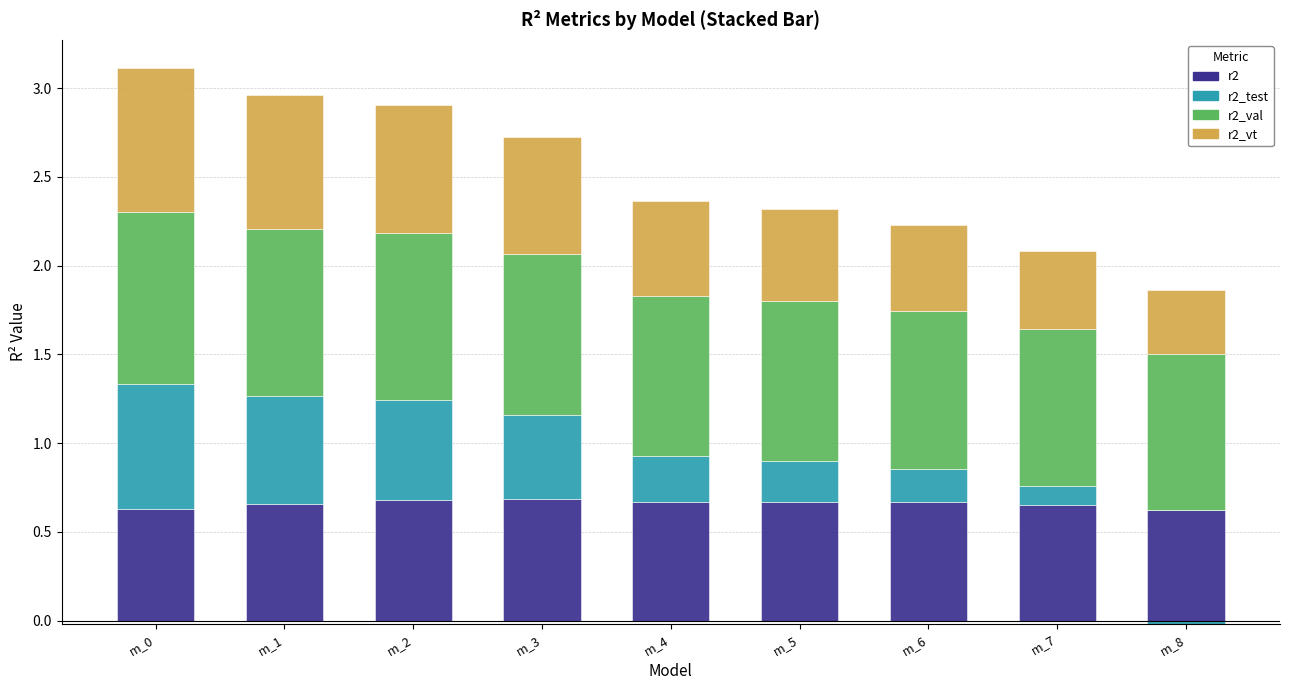

Where is r2_vt nearest to the value 0?

m_8